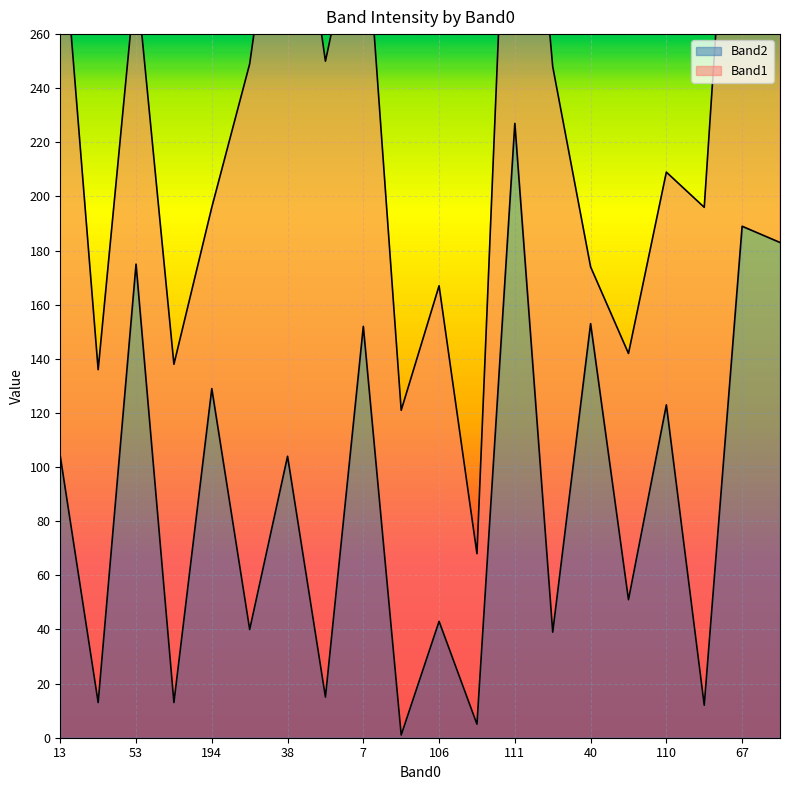

How many categories are shown in the chart?

20